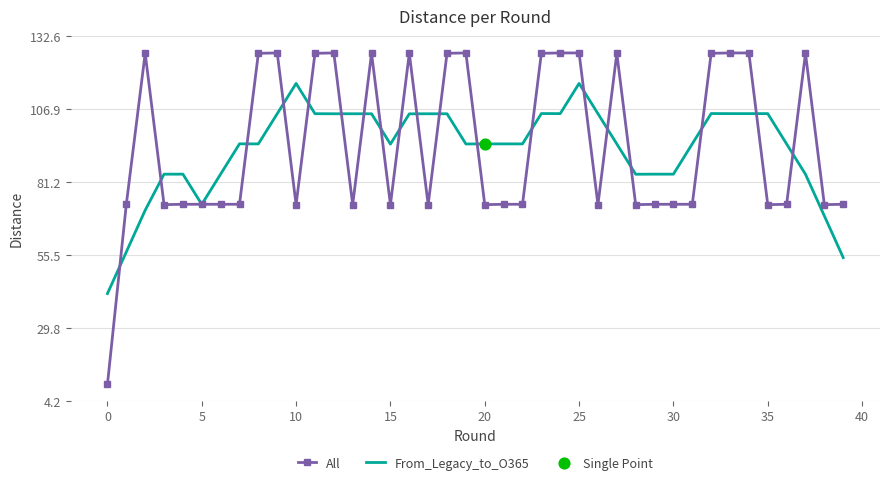

What is the minimum value shown in the chart?

10.0